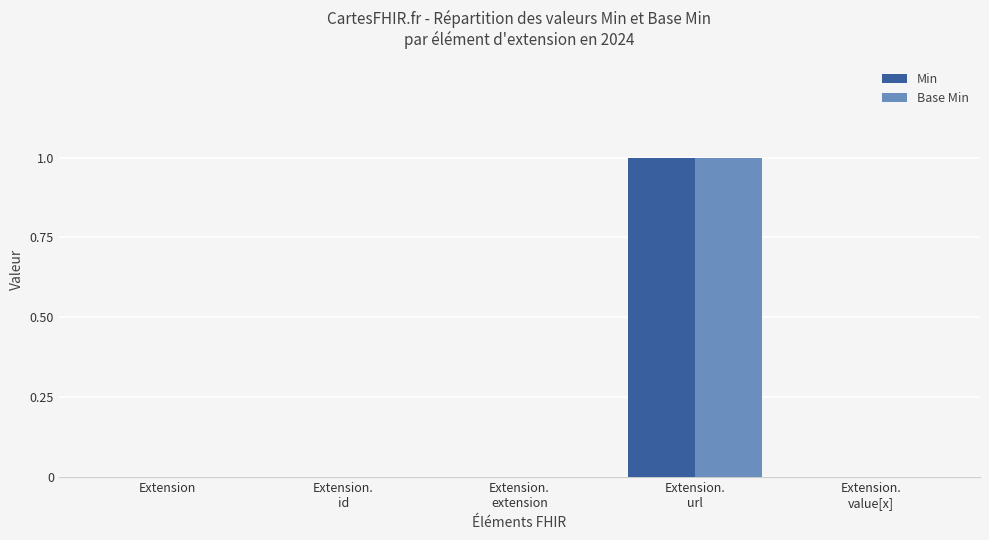

Reading right to left, extract all data points from this chart.

Min: Extension.
value[x]=0	Extension.
url=1	Extension.
extension=0	Extension.
id=0	Extension=0
Base Min: Extension.
value[x]=0	Extension.
url=1	Extension.
extension=0	Extension.
id=0	Extension=0